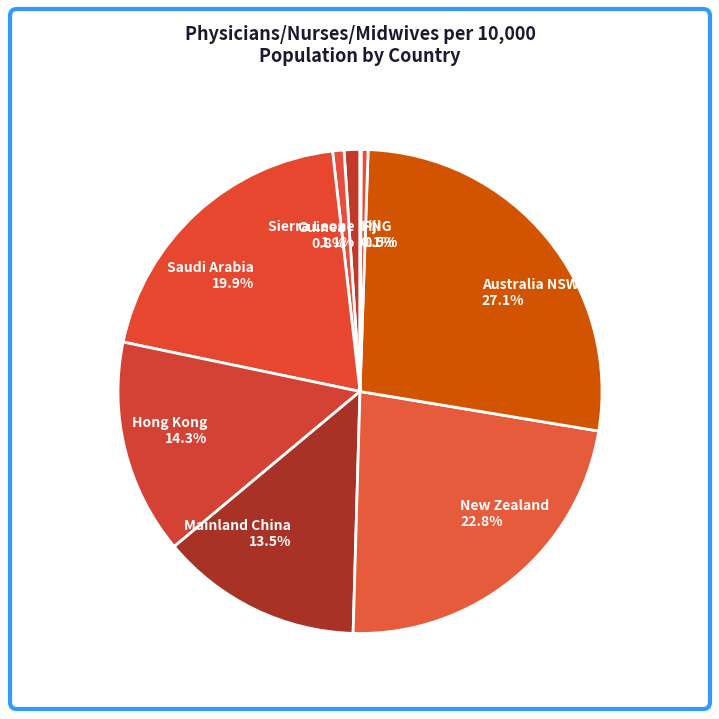

Do Australia NSW 27.1% and Mainland China 13.5% together represent more than half of the pie?

No